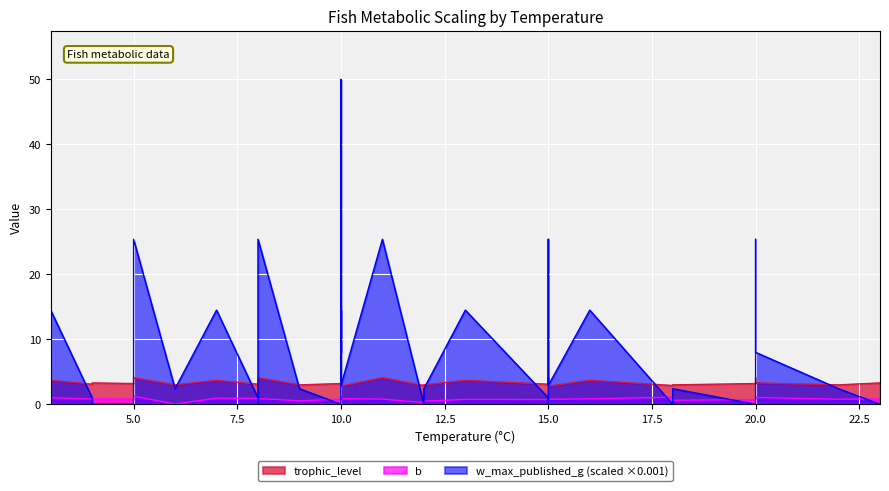

What is the approximate value of b at 12?

0.6